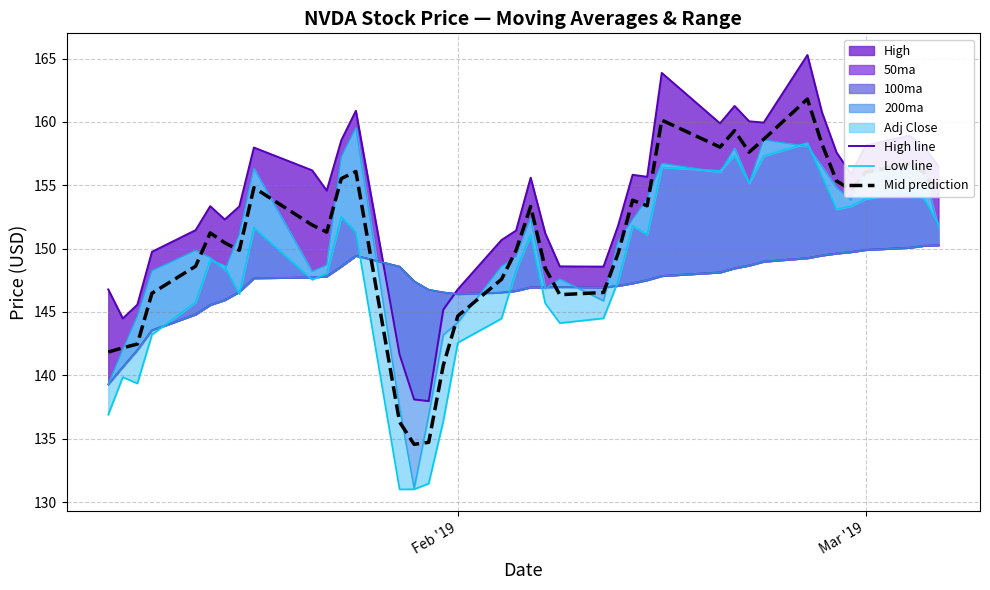

How many lines are shown in the chart?

3